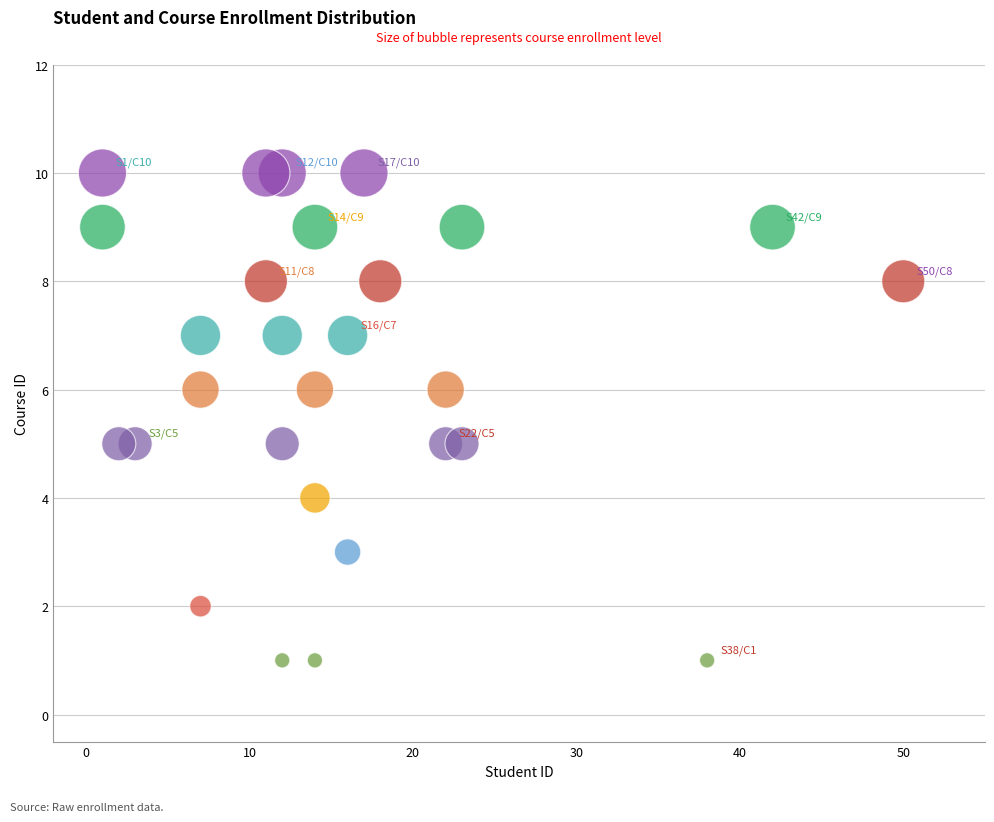

What is the range of X values (max minus min)?

49